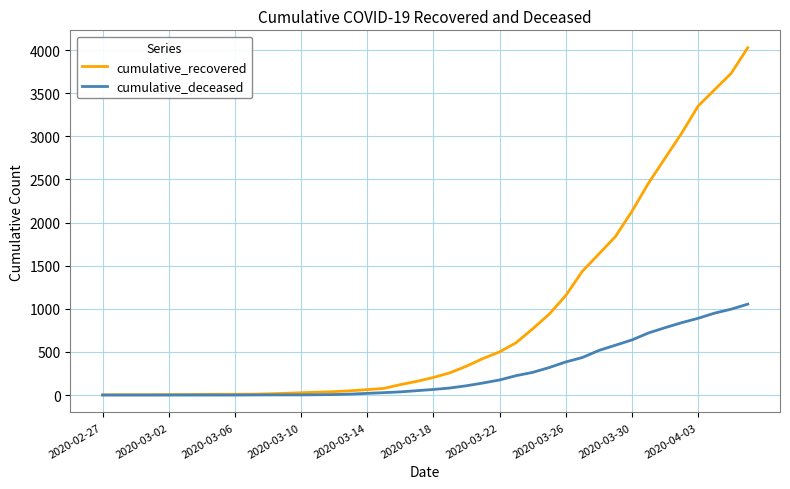

Which series has the largest range (max minus min)?

cumulative_recovered